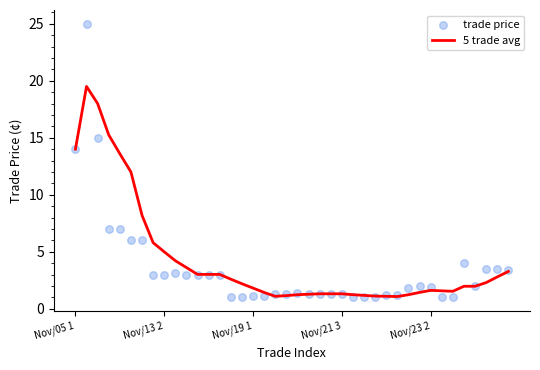

What are all the series names shown in the legend?

5 trade avg, trade price